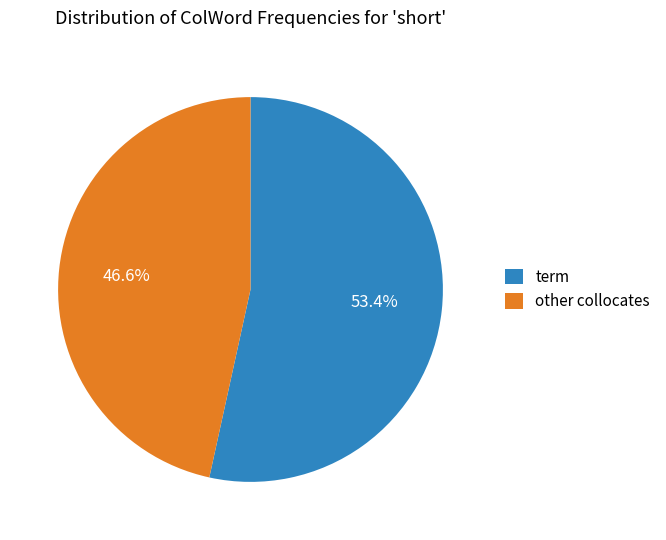

What portion of the pie excludes term?

46.6%